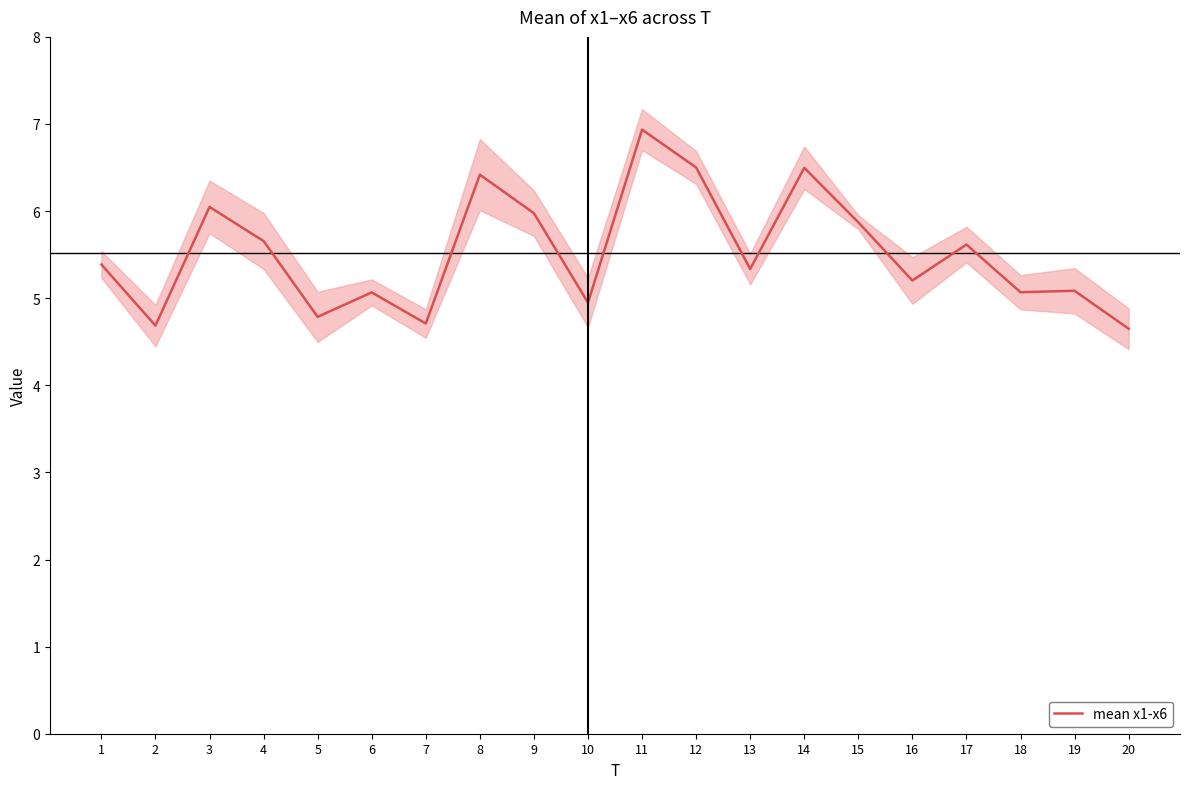

What is the value of the 7th point from the left?

4.7